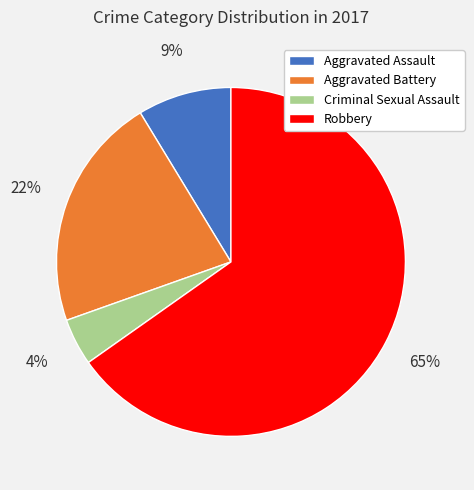

Which has a higher value, Aggravated Battery or Aggravated Assault?

Aggravated Battery